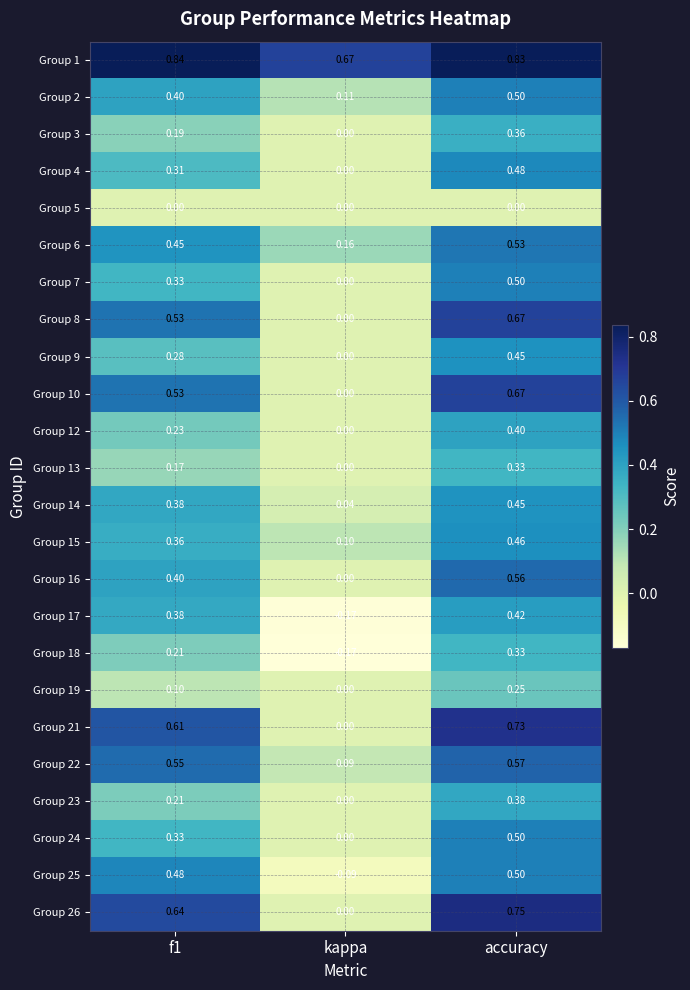

At which label is Group 10 closest to 0?

kappa